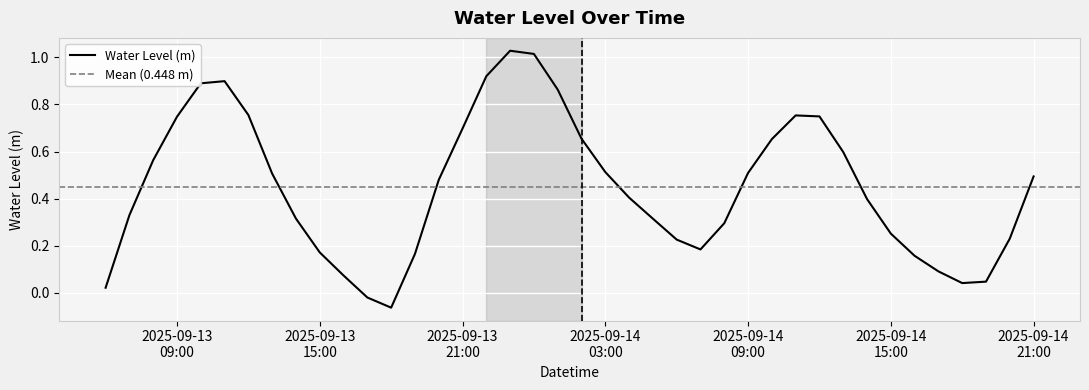

What is the sum of the values at 2025-09-14 18:00:00 and 2025-09-14 06:00:00?

0.3